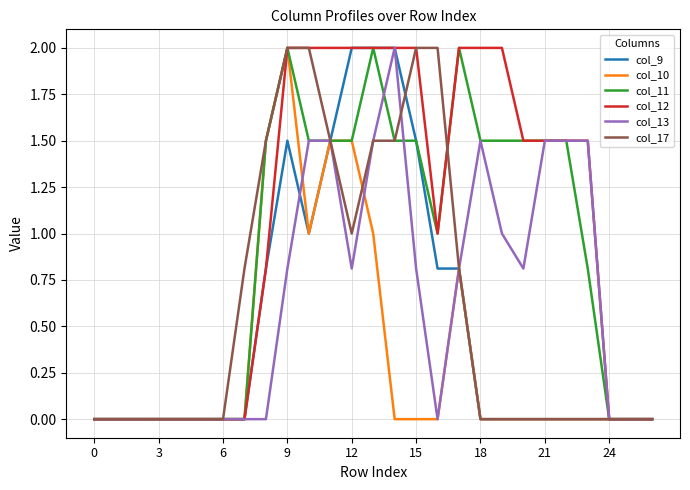

What is the maximum value for col_10?

2.0